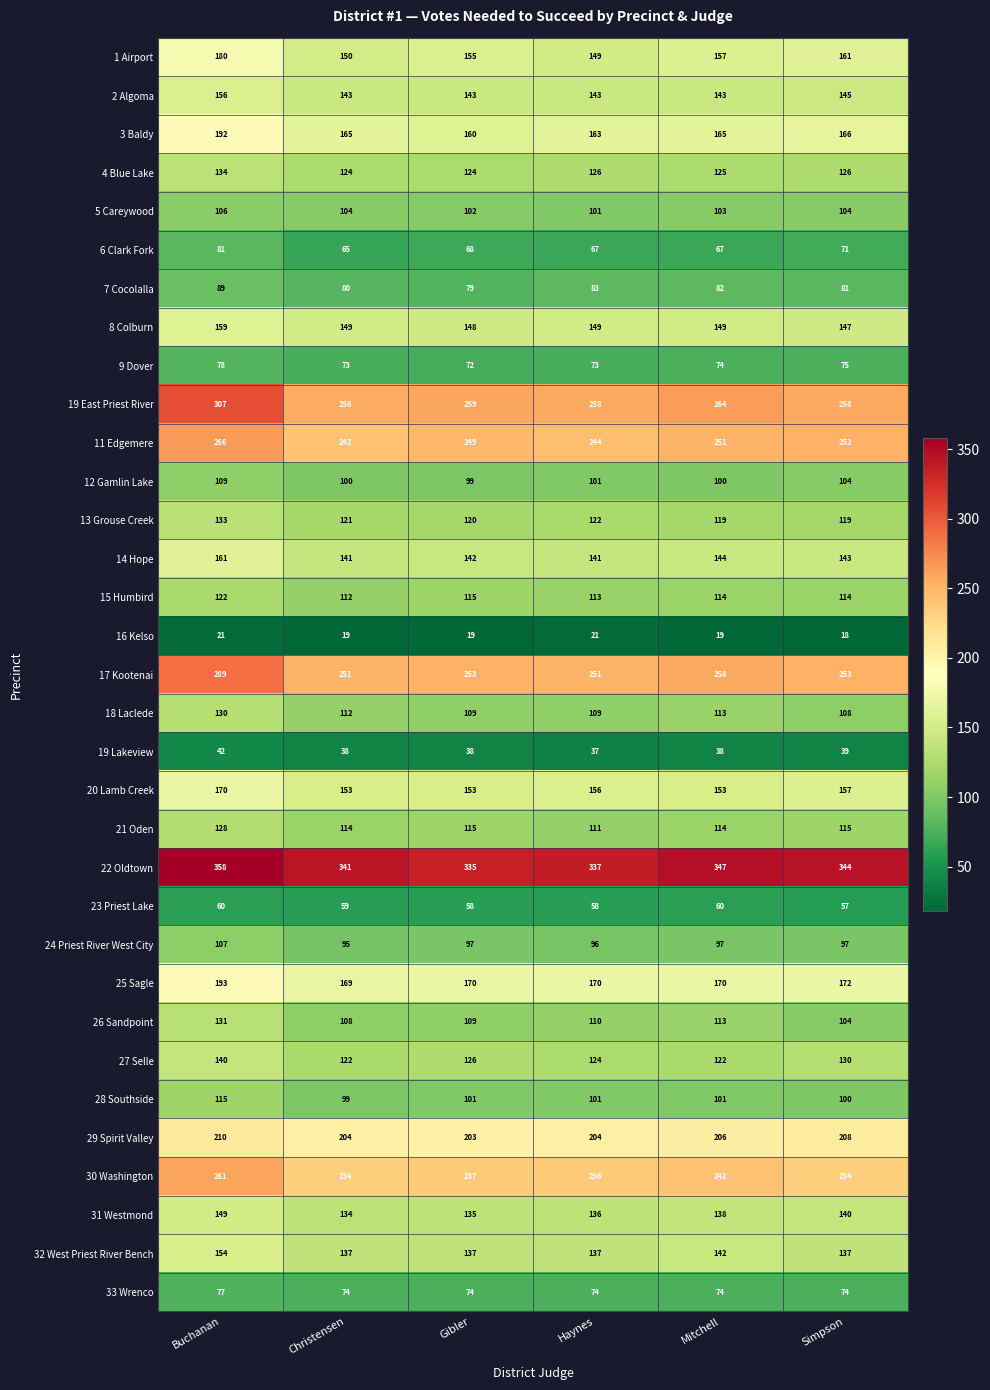

At which category is the sum across all series the highest?

Buchanan